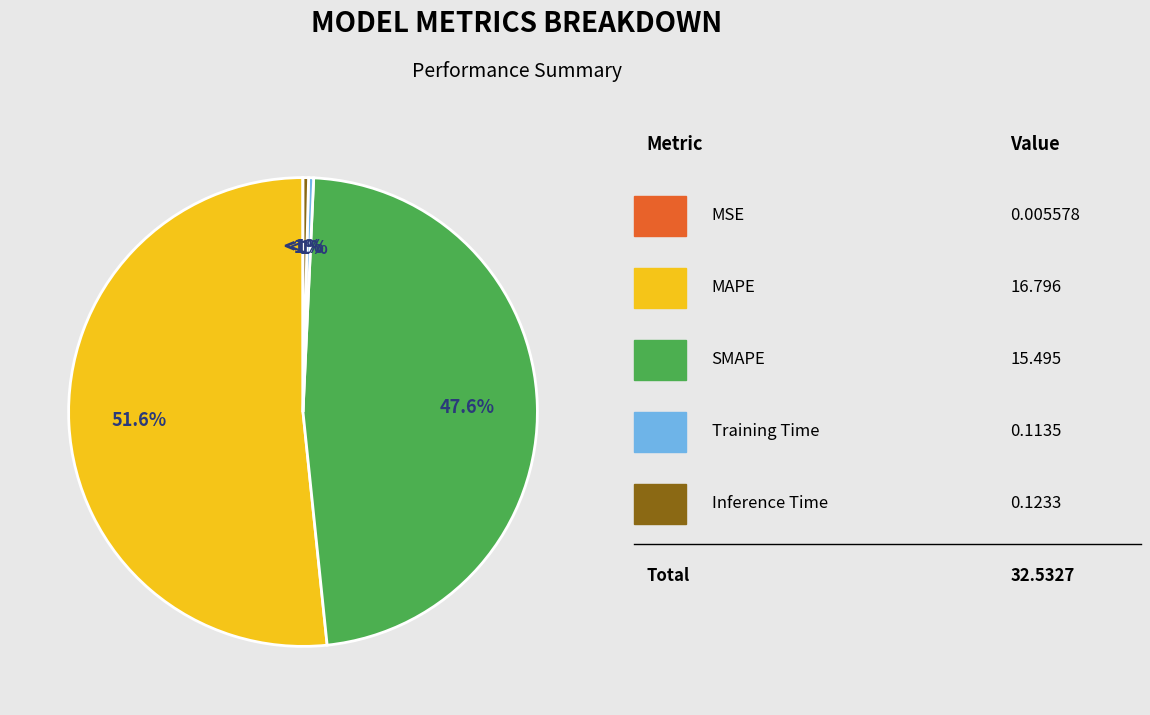

Does MAPE represent more than half of the total?

Yes